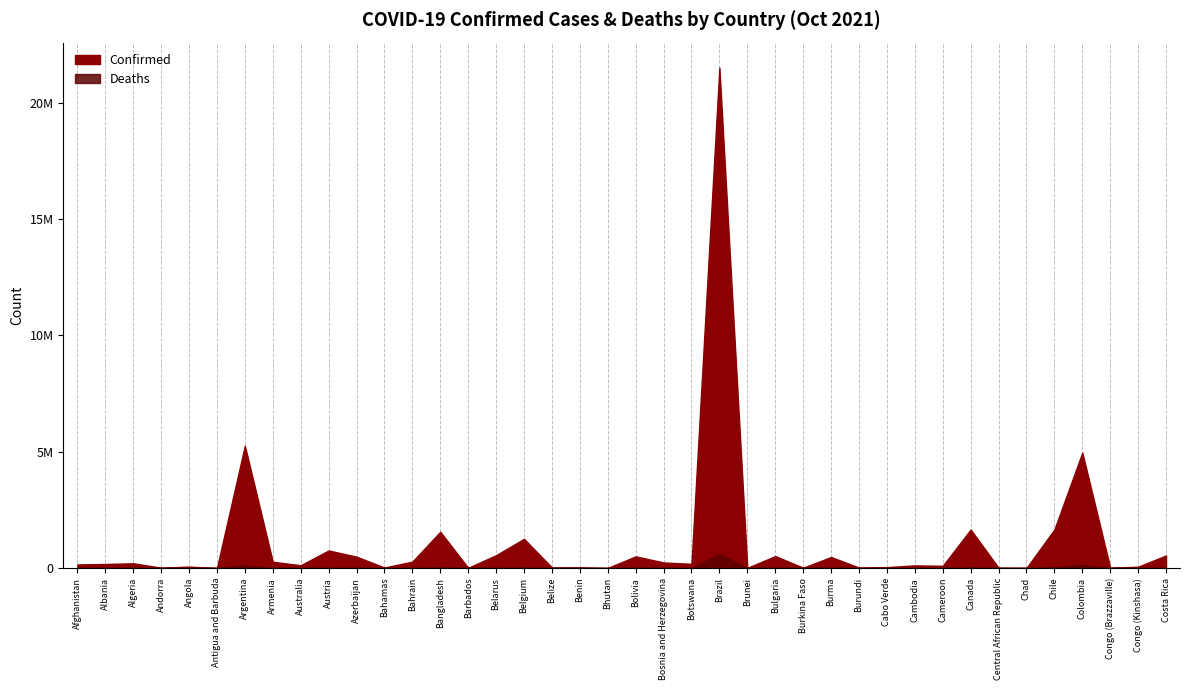

What is the spread (max minus min) of values at Belarus?

547557